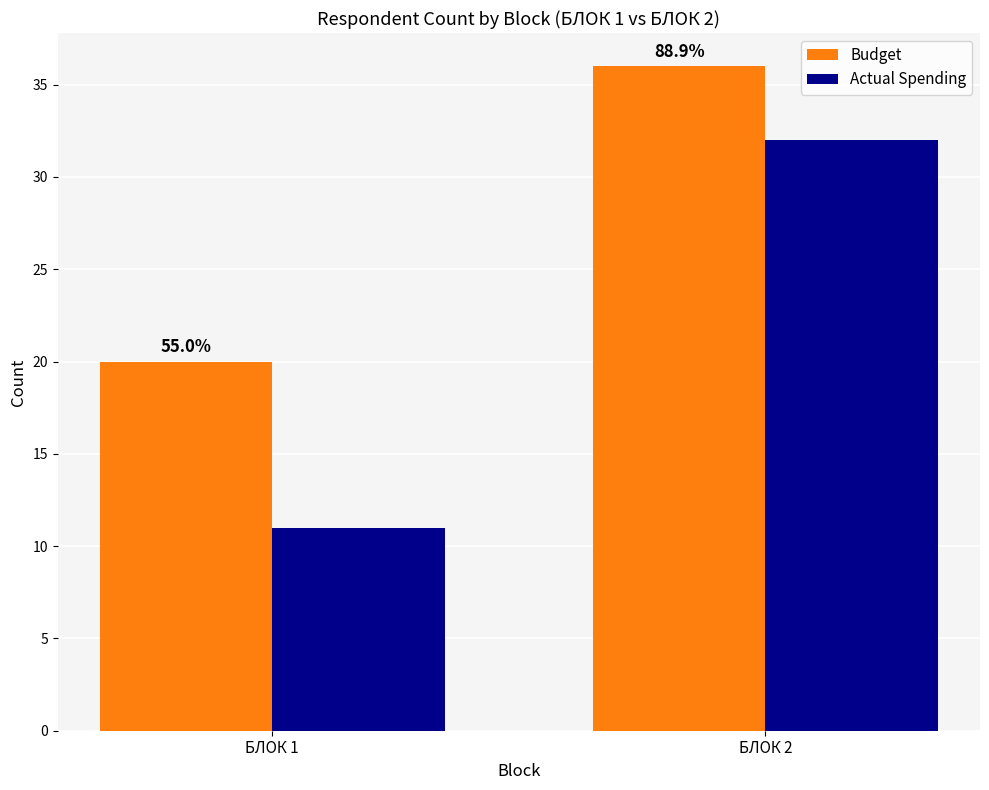

Count the Actual Spending values in the range 11 to 32.

2